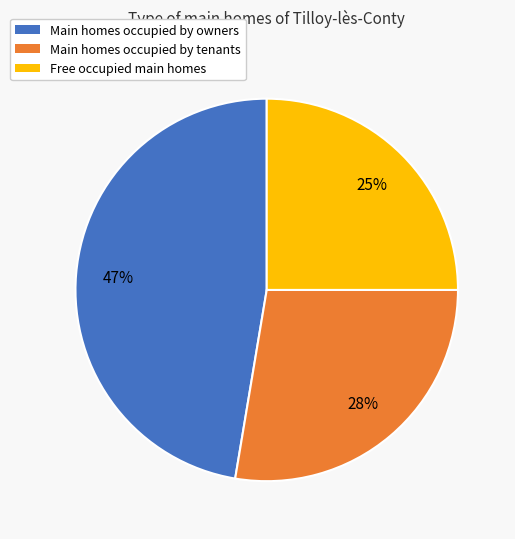

To the nearest percent, what portion does Free occupied main homes represent?

25%